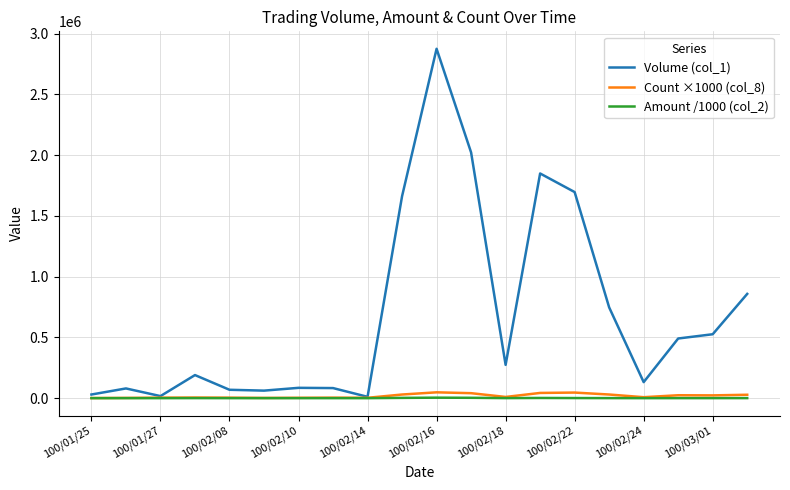

Which series has the largest total across all categories?

Volume (col_1)